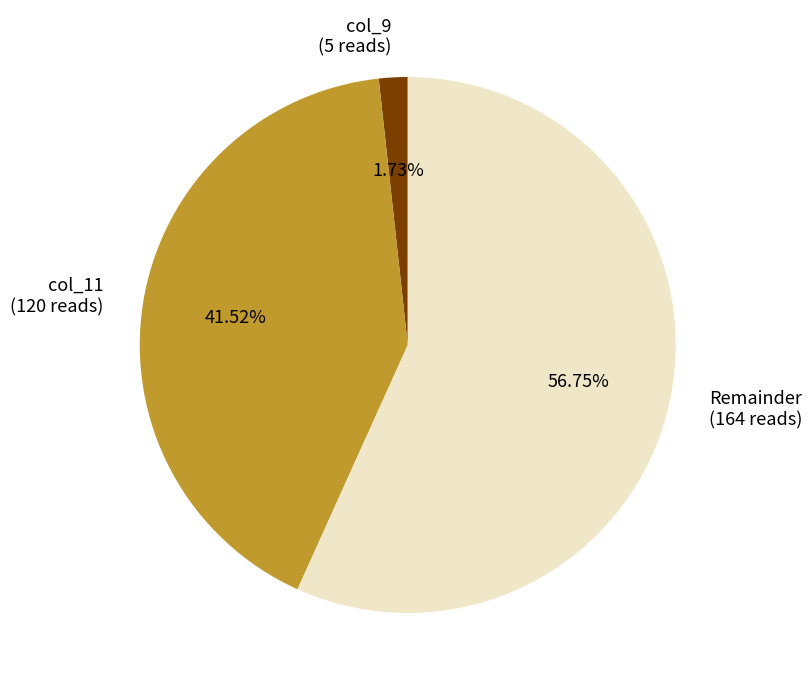

What is the majority slice?

Remainder